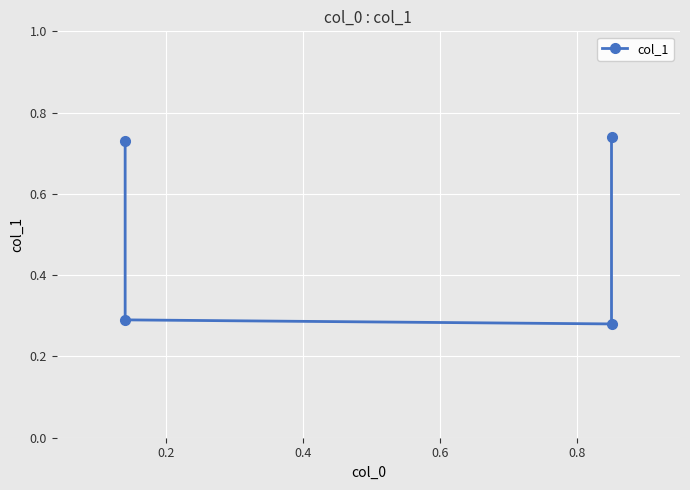

Is it true that the value at 0.4 is 0.3?

True